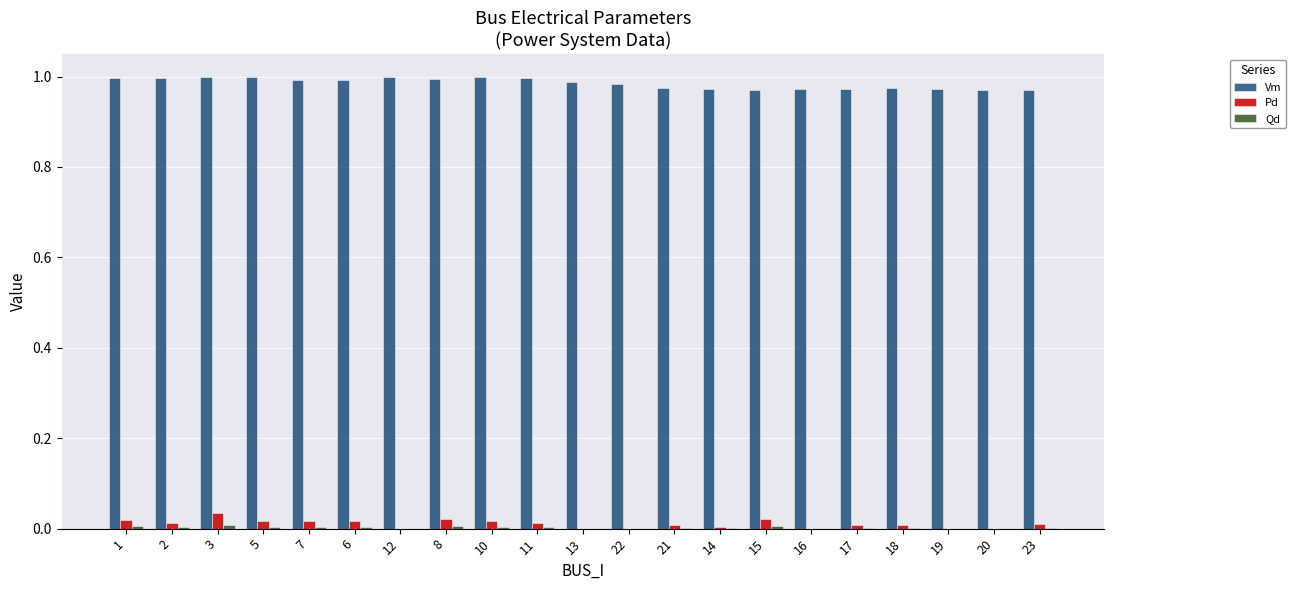

True or false: Vm has a value of 1.0 at 18.

True